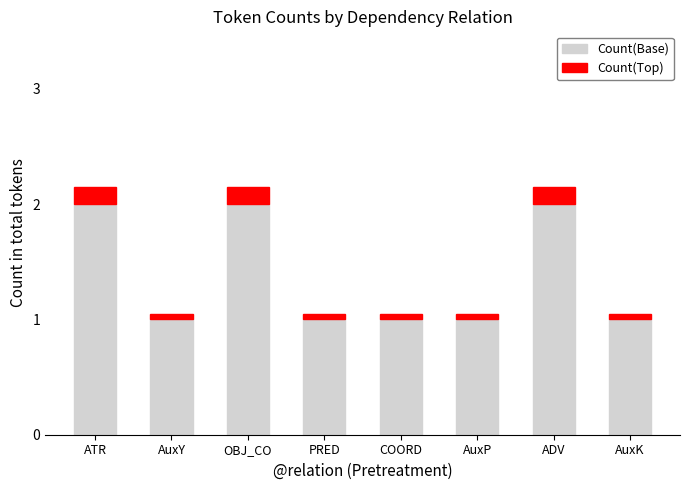

Is it true that Count(Base) equals 1.0 at AuxK?

True